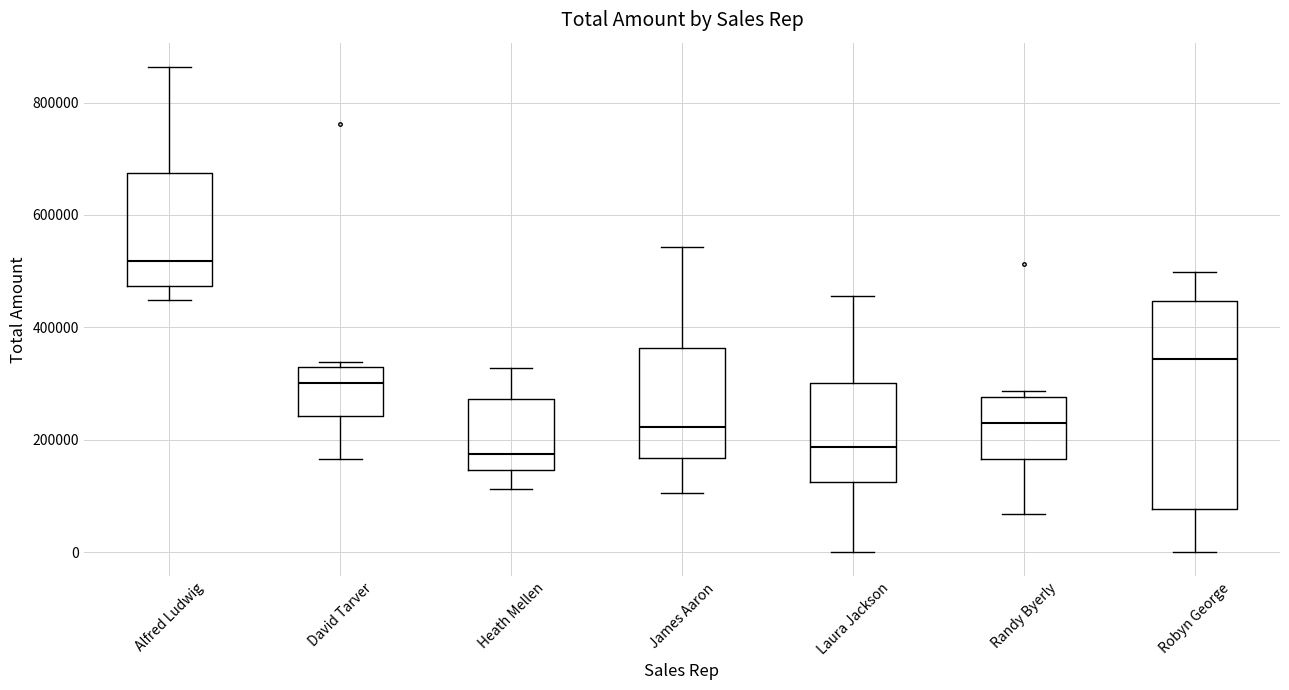

Reading left to right, transcribe this box plot: for each box, give where its median line is, the range the box spans, and where its two whiskers end, as read against the y-axis. The values are not printed on the chart, so give them approximately, as read against the axis.

Alfred Ludwig: median 520000, box 480000 to 680000, whiskers 440000 to 860000
David Tarver: median 300000, box 240000 to 320000, whiskers 160000 to 340000
Heath Mellen: median 180000, box 140000 to 280000, whiskers 120000 to 320000
James Aaron: median 220000, box 160000 to 360000, whiskers 100000 to 540000
Laura Jackson: median 180000, box 120000 to 300000, whiskers 0 to 460000
Randy Byerly: median 240000, box 160000 to 280000, whiskers 60000 to 280000 (just above the box's upper edge)
Robyn George: median 340000, box 80000 to 440000, whiskers 0 to 500000